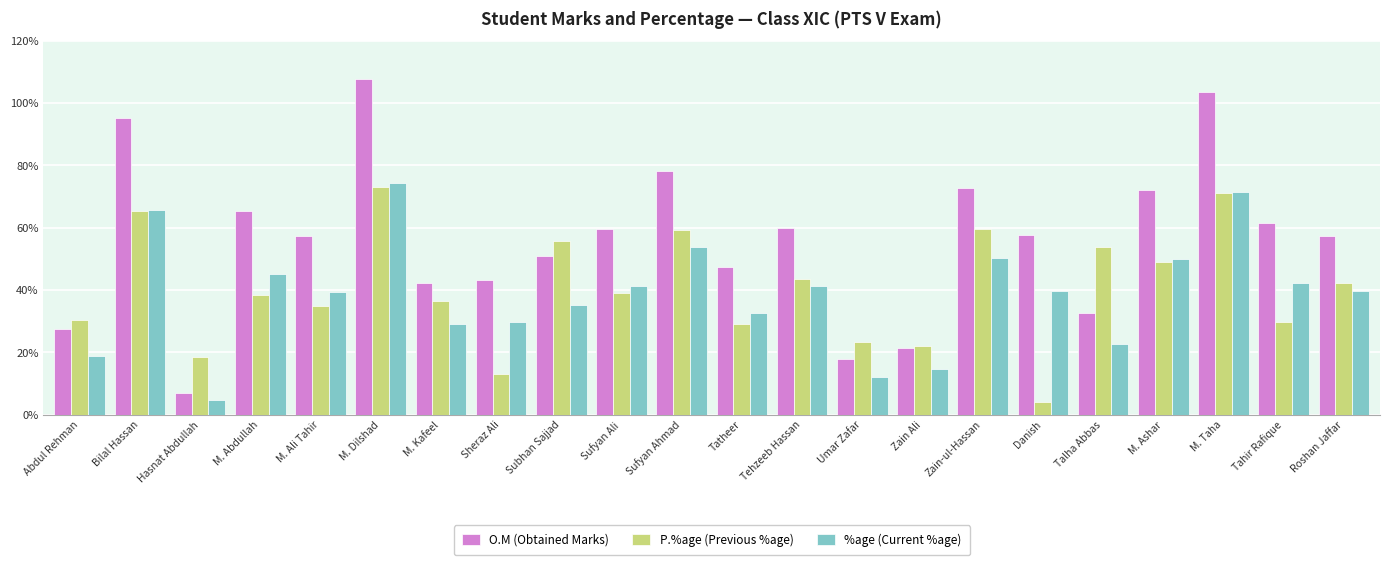

Where does the P.%age (Previous %age) series first go above 38?

Bilal Hassan